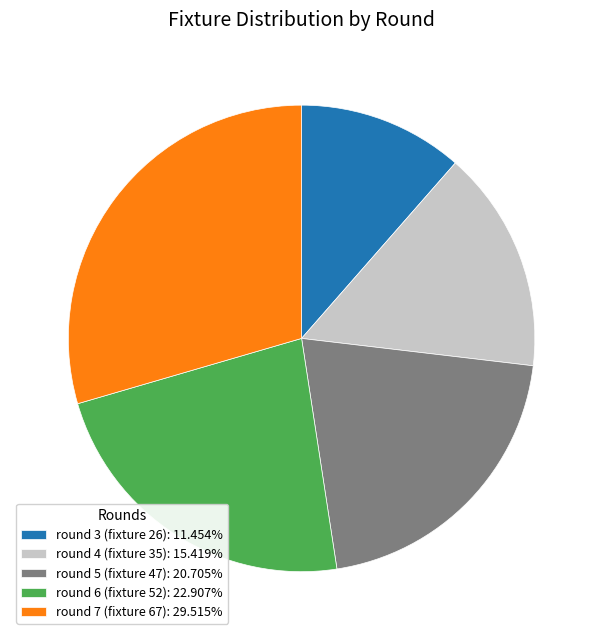

Which has a higher value, round 4 (fixture 35) or round 5 (fixture 47)?

round 5 (fixture 47)